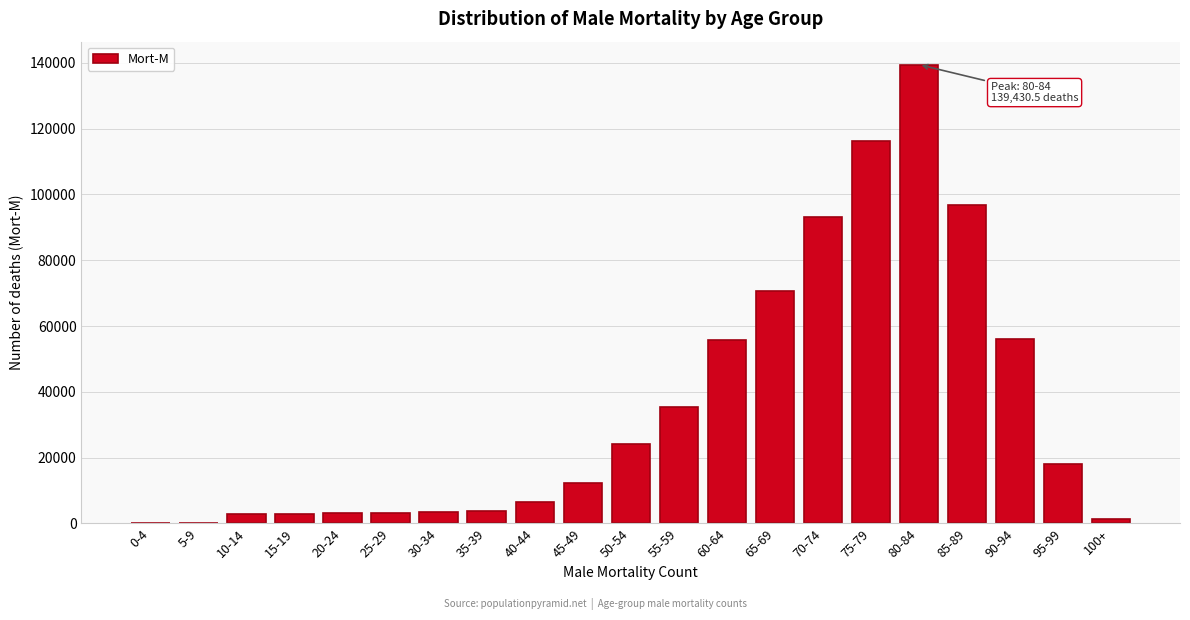

Which label corresponds to the largest value in the chart?

80-84